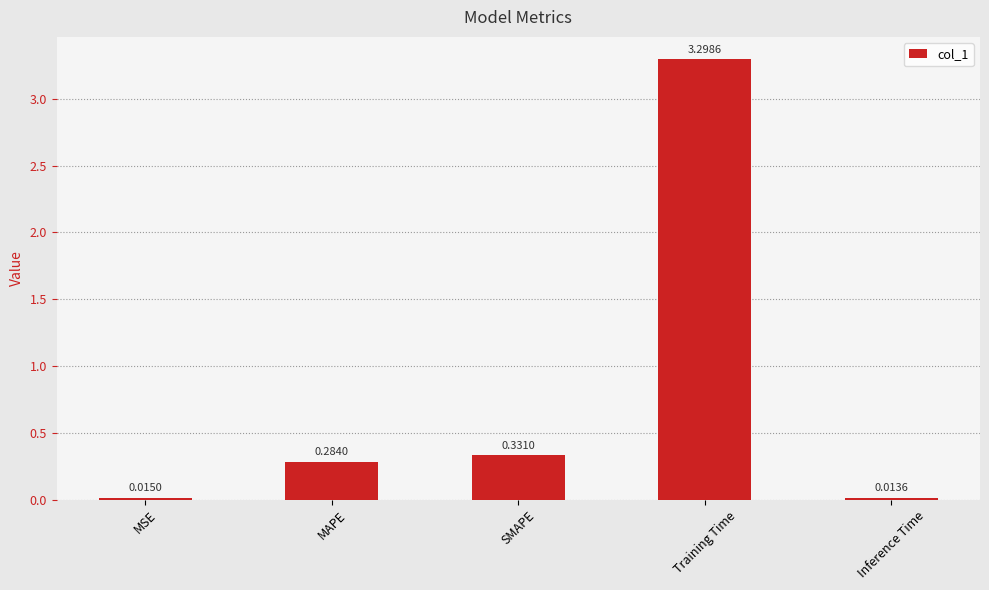

What is the change in value from MSE to Training Time?

+3.3